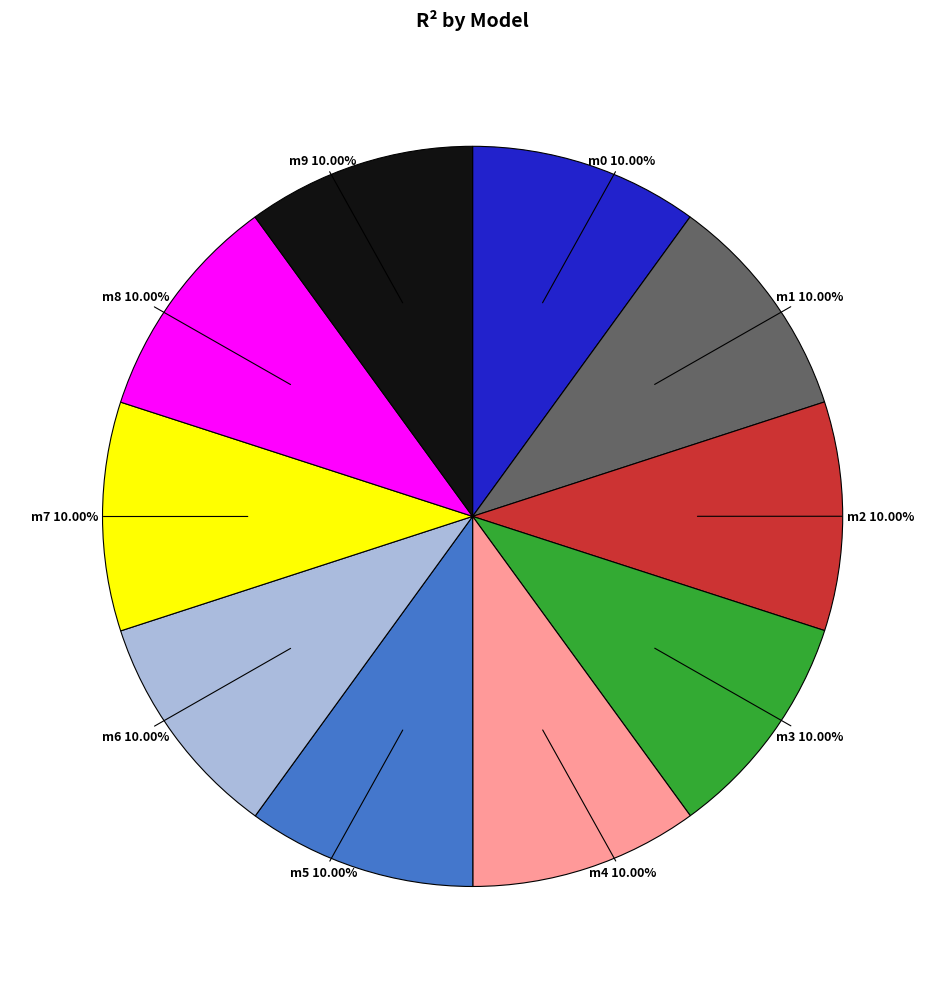

Is there any slice that represents more than half of the pie?

No